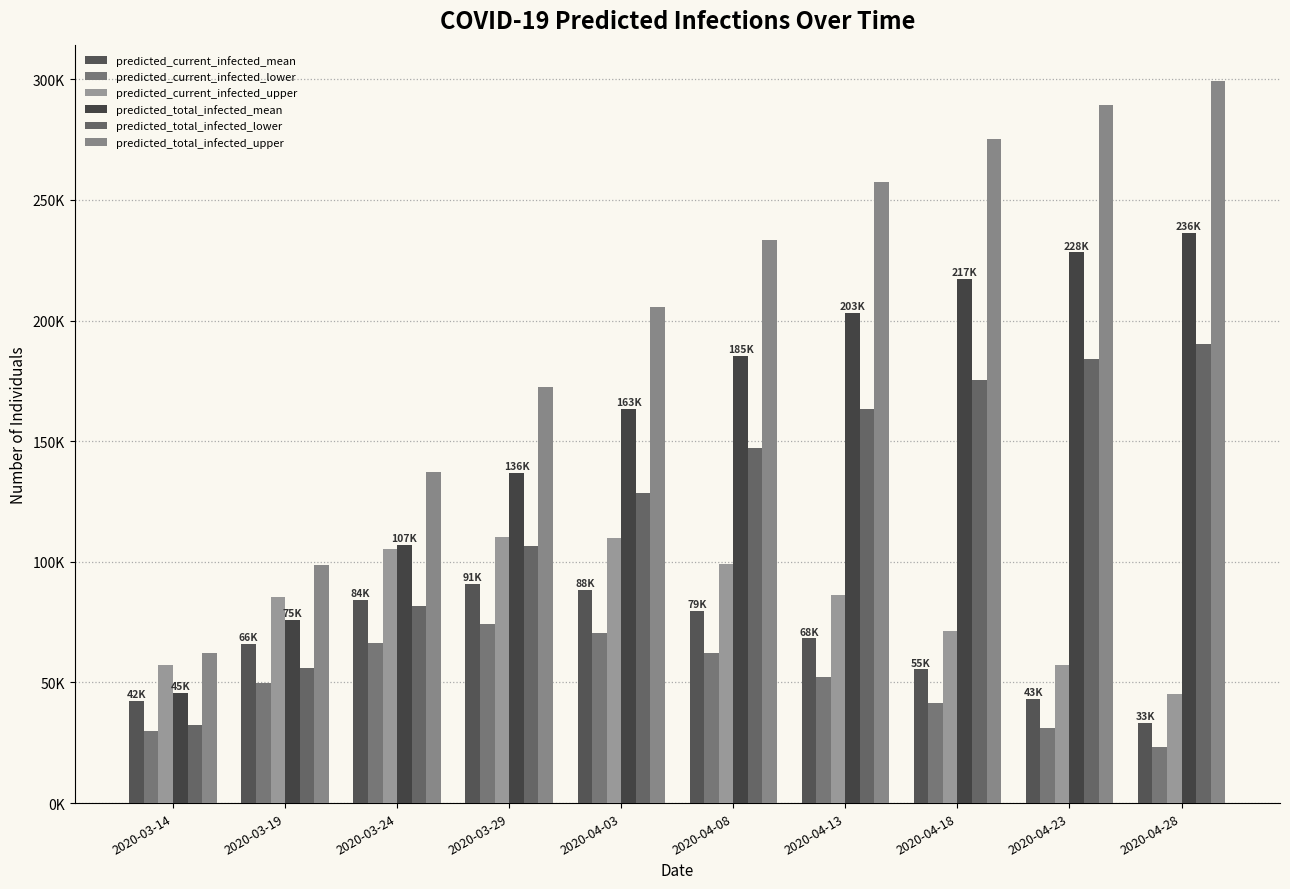

Between 2020-03-19 and 2020-03-24, which is larger?

2020-03-24